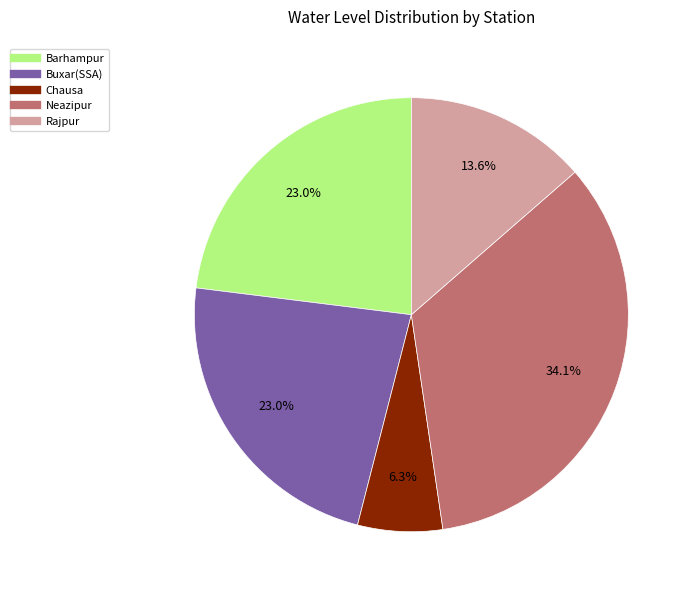

How many slices are in this pie chart?

5